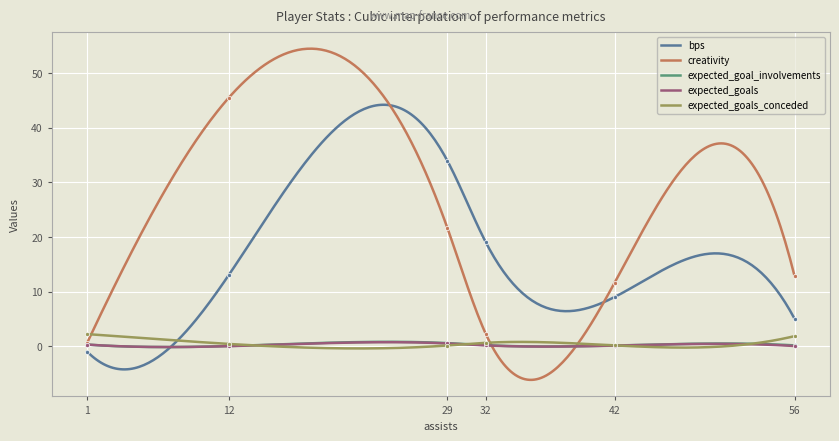

What is the minimum value for creativity?

-6.2